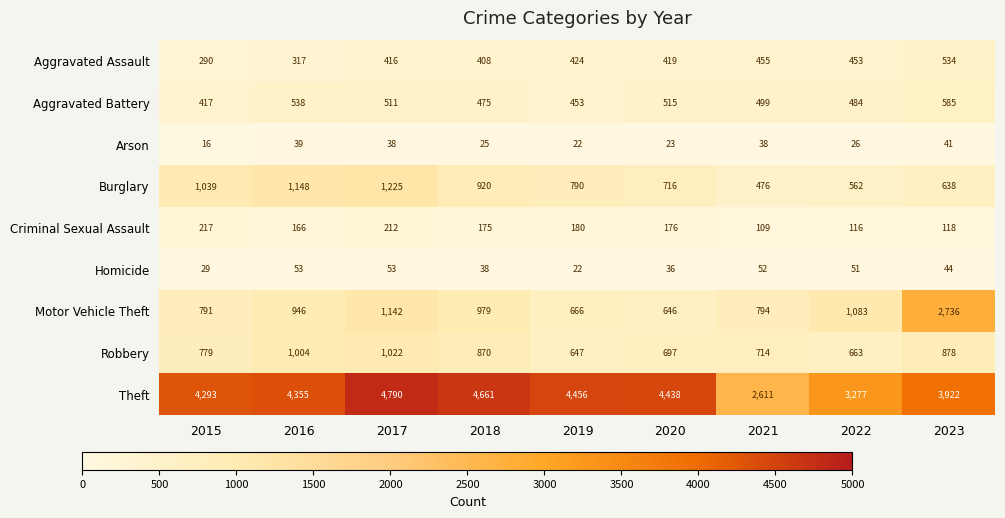

Rank the series at 2021 from highest to lowest value.

Theft, Motor Vehicle Theft, Robbery, Aggravated Battery, Burglary, Aggravated Assault, Criminal Sexual Assault, Homicide, Arson